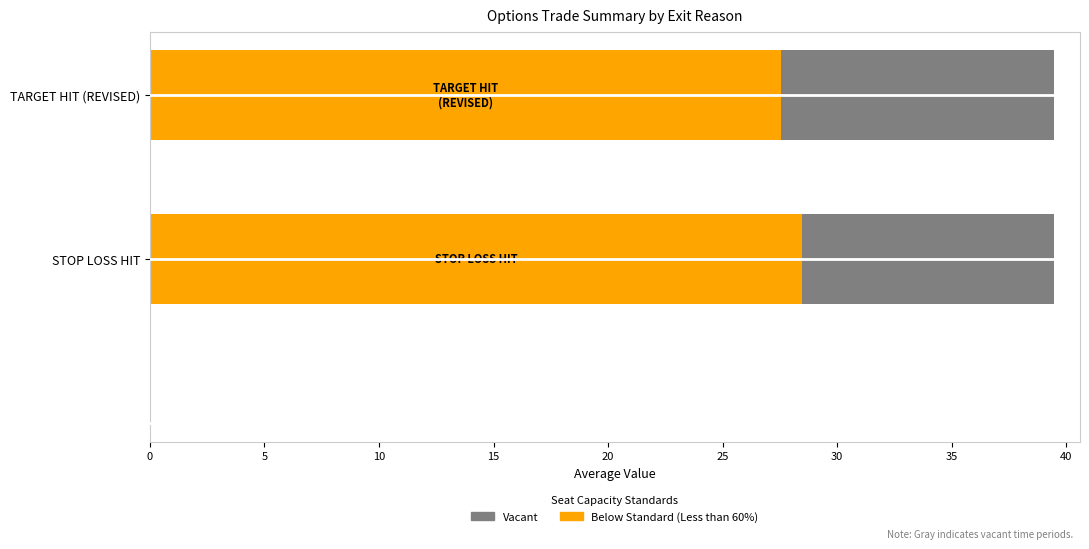

At how many categories does at least one series exceed 5?

2